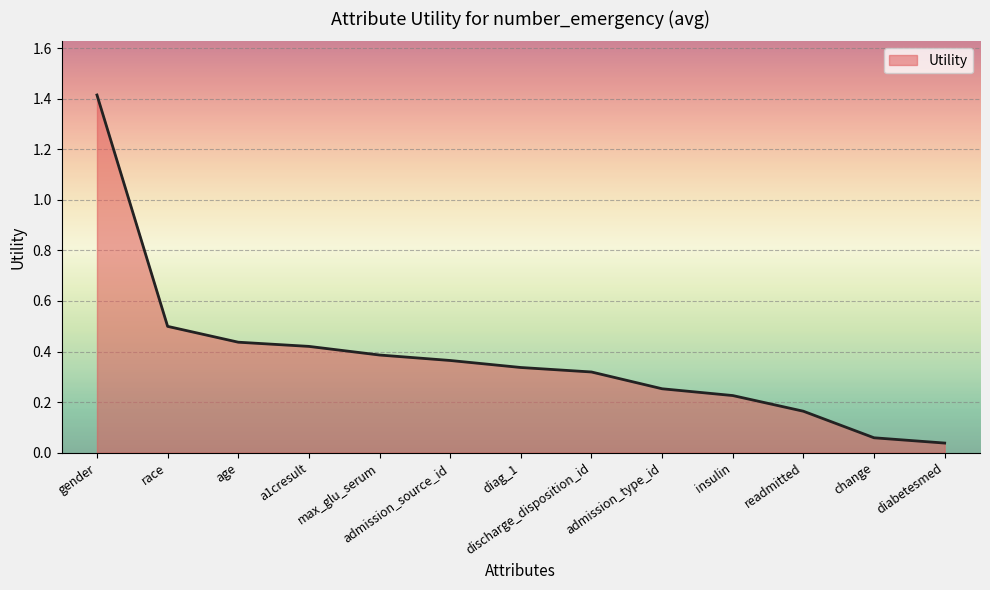

Between gender and a1cresult, which is larger?

gender